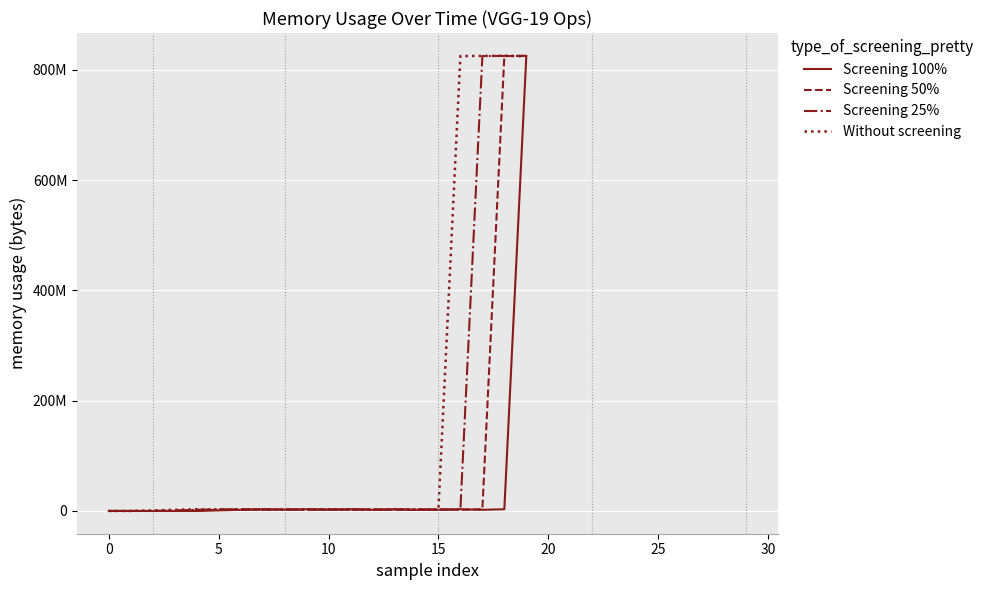

Does the chart have visible grid lines?

Yes